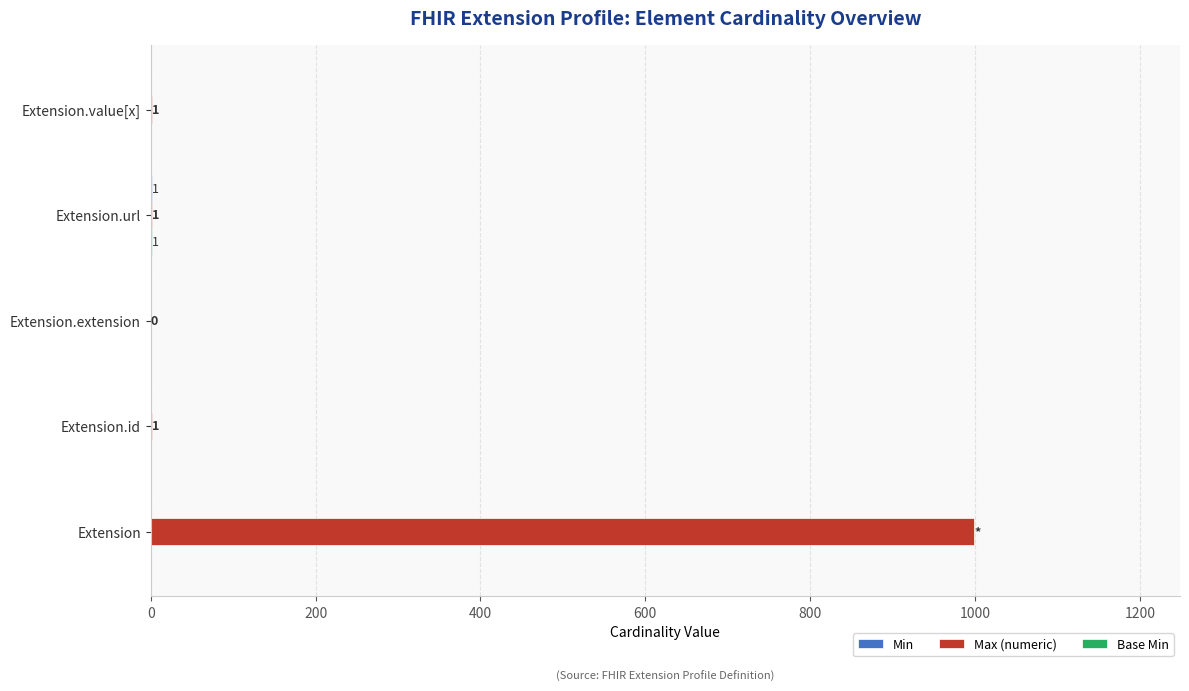

Is it true that Max (numeric) equals 1332 at Extension?

False